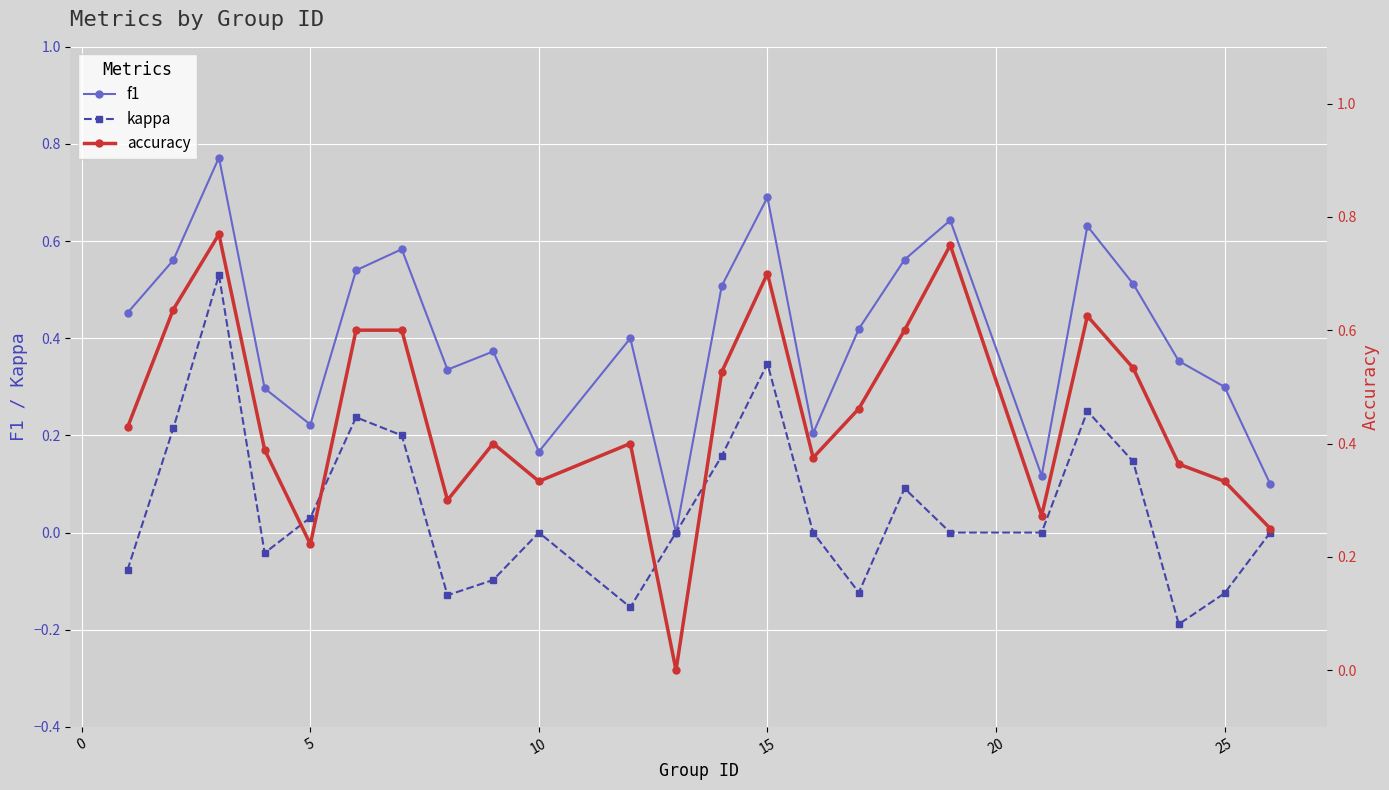

True or false: kappa and accuracy cross at least once.

False